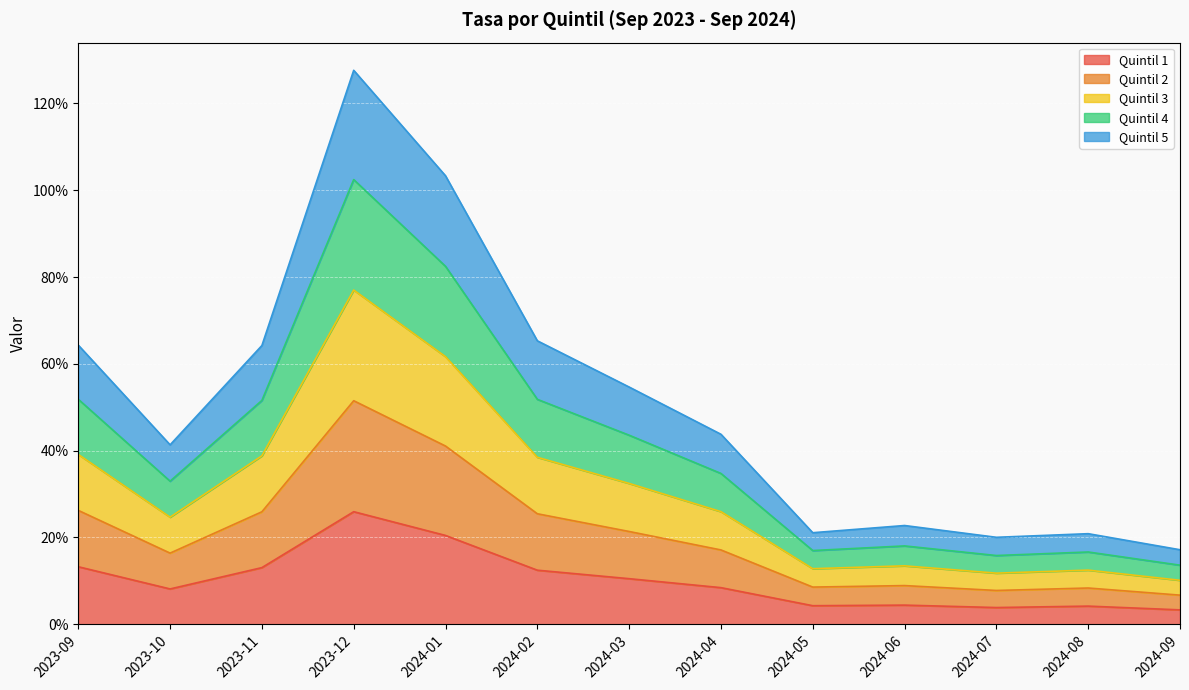

What is the label of the 5th point from the left?

2024-01